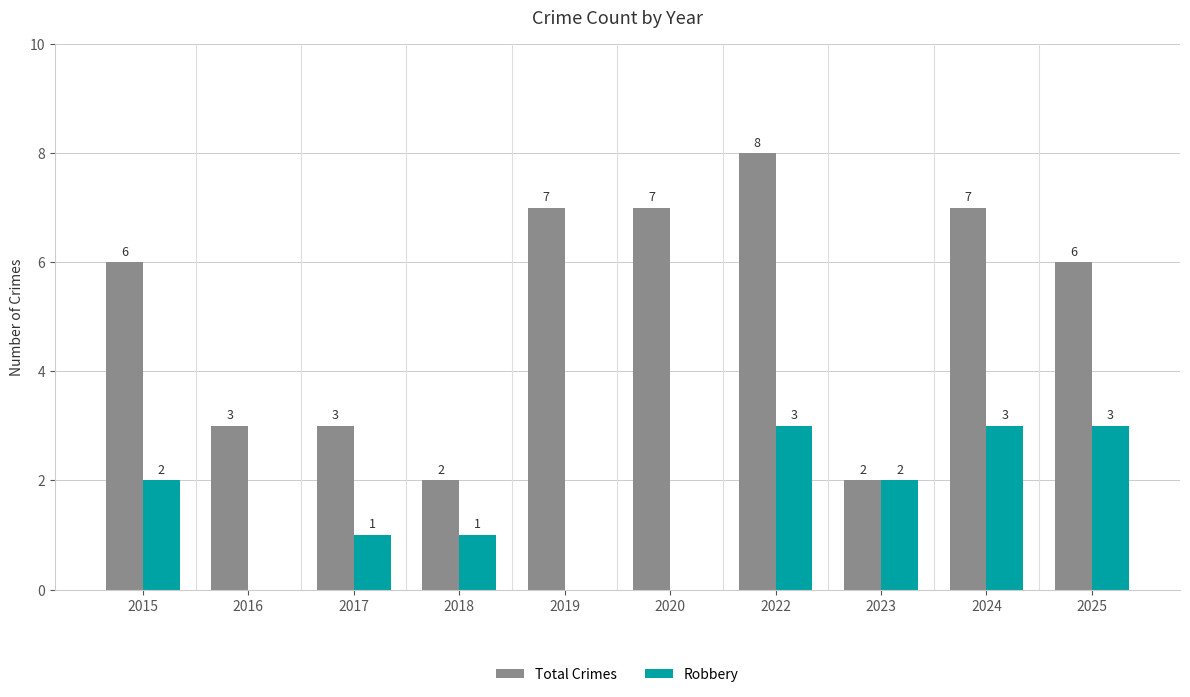

What is the difference between the Total Crimes values at 2017 and 2015?

3